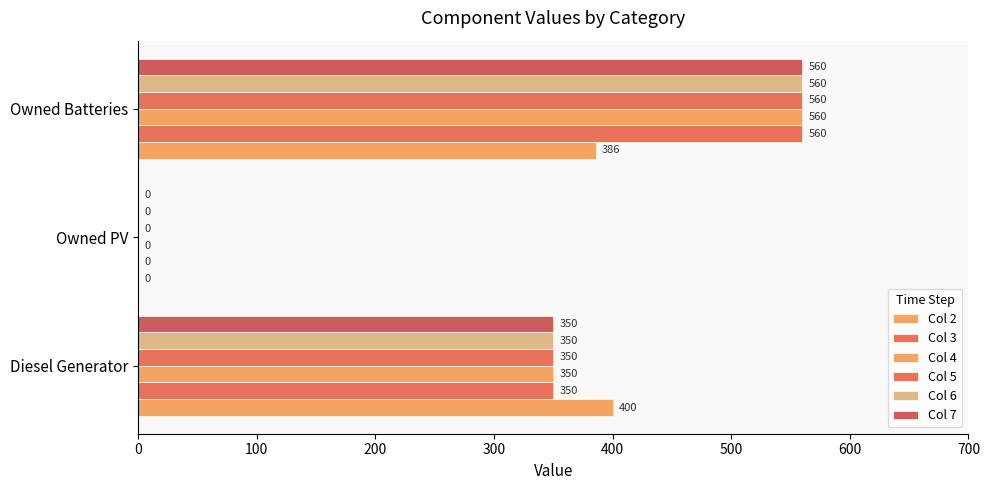

How many data points does each series have?

3